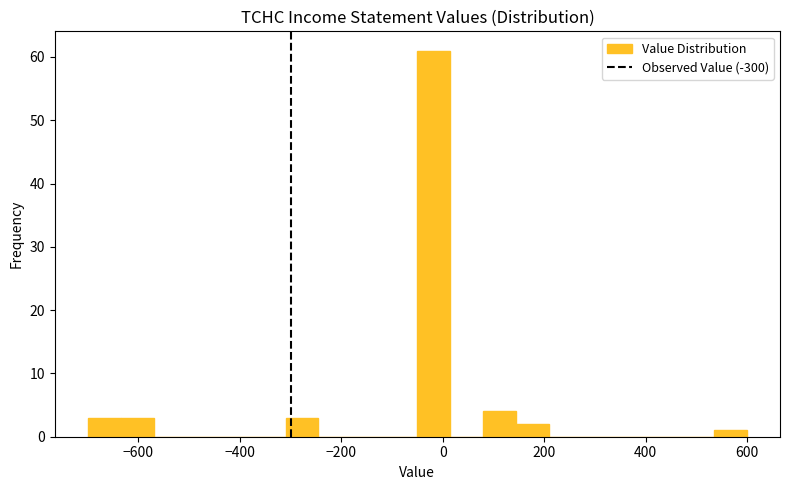

Read against the x-axis, roughly where is the centre of the tallest bar?

-20